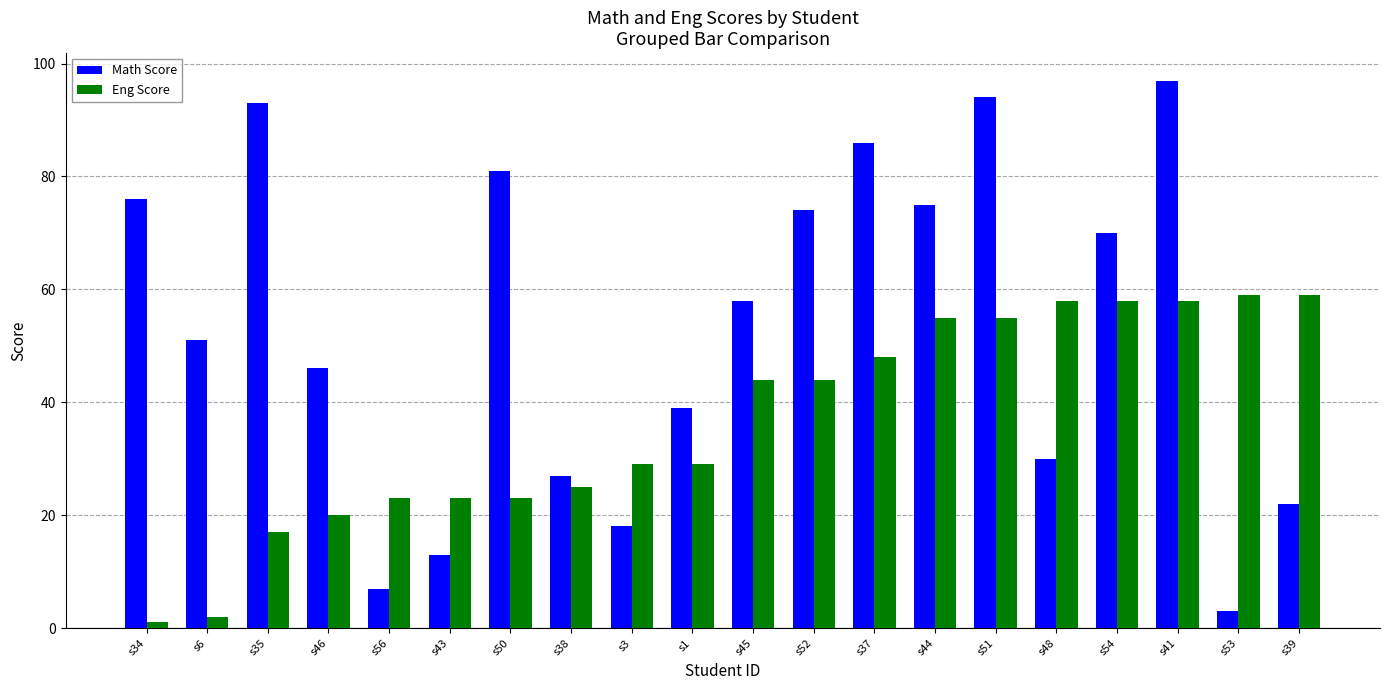

How many bars are there in each group?

2